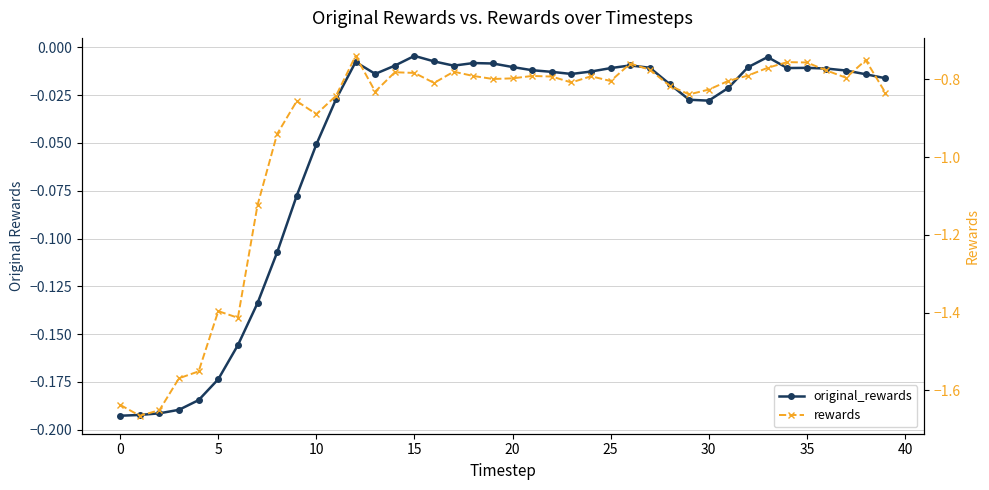

How many lines are shown in the chart?

2